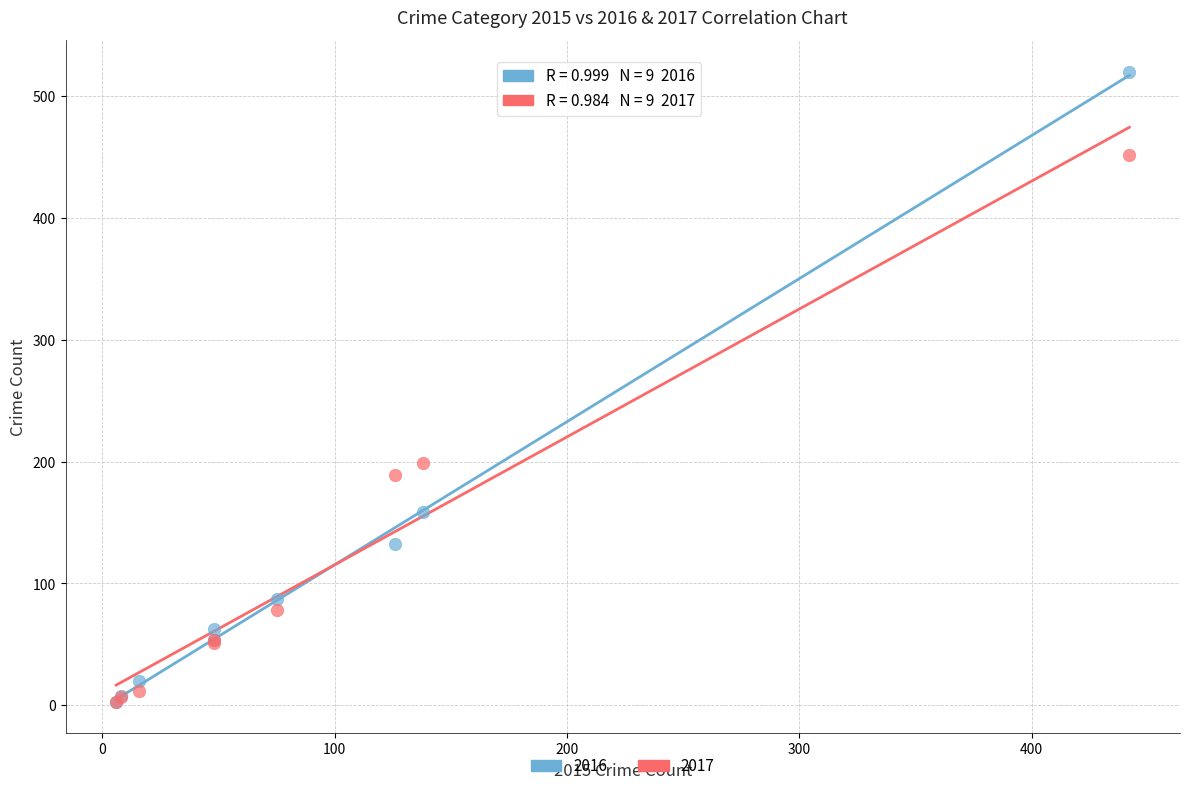

Across all series, what Y value is closest to 261?

199